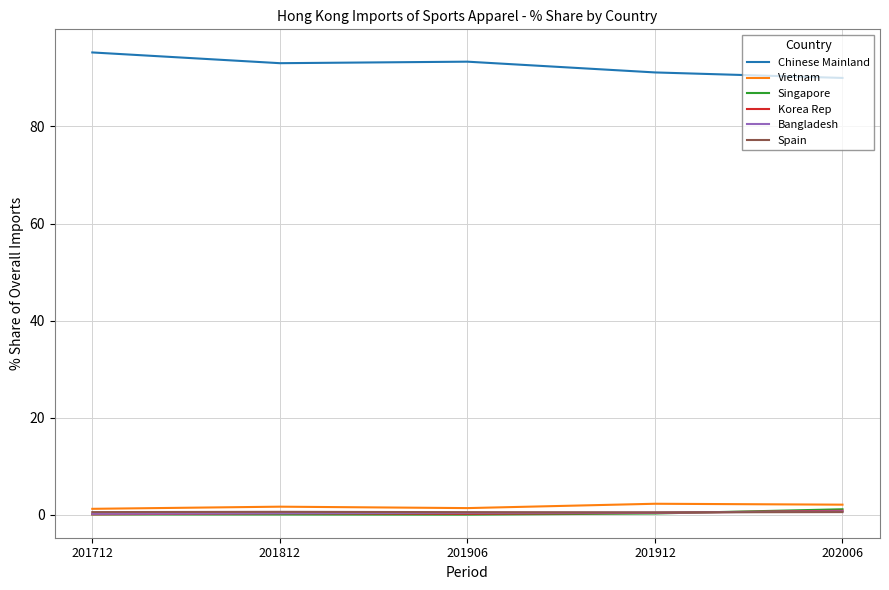

Which series has the largest total across all categories?

Chinese Mainland